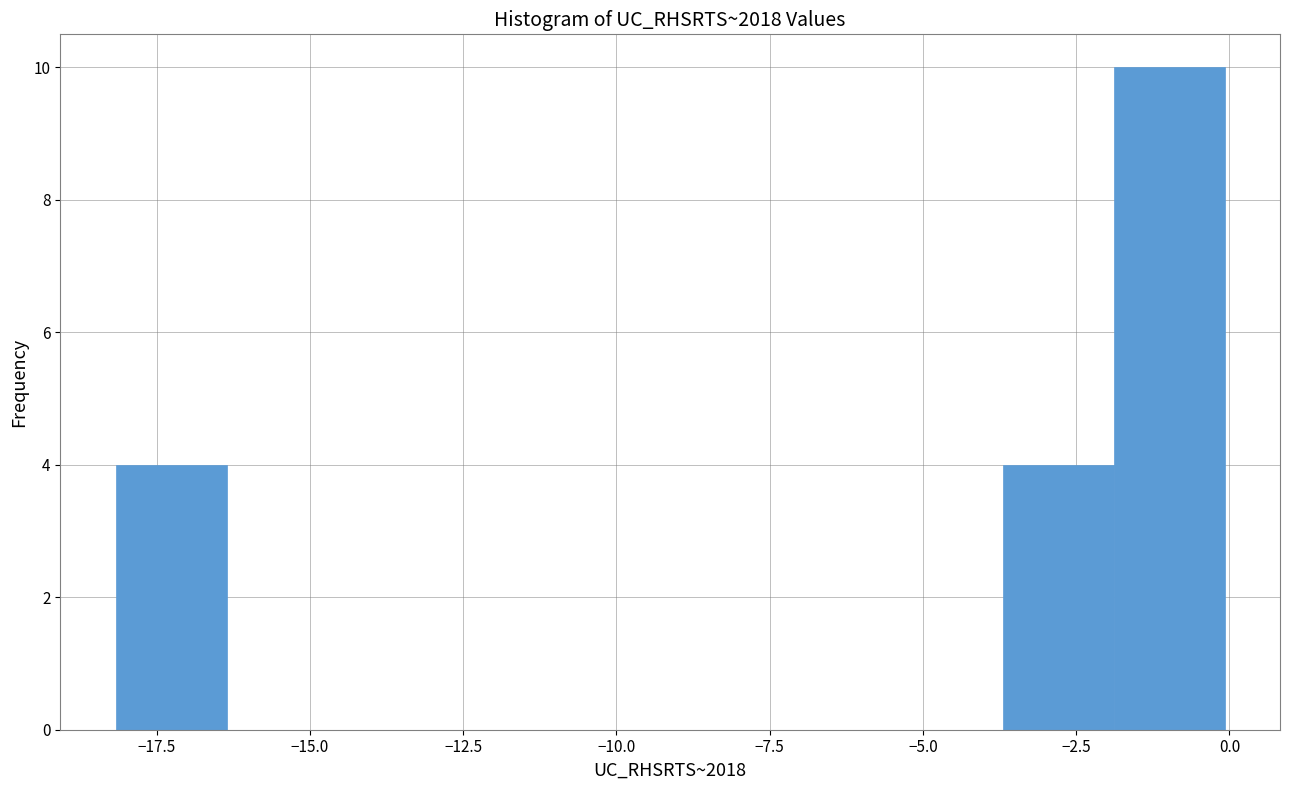

Read against the x-axis, roughly where is the centre of the tallest bar?

-1.0